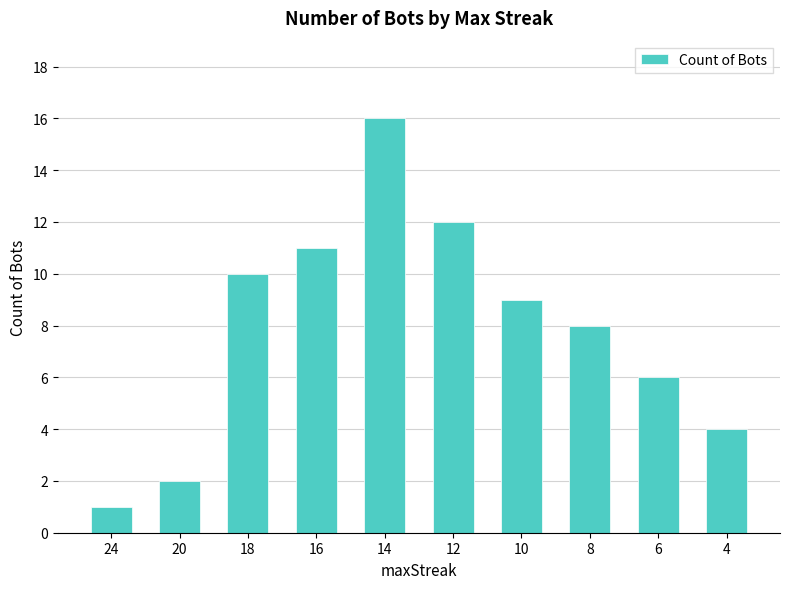

Between 20 and 18, which is larger?

18